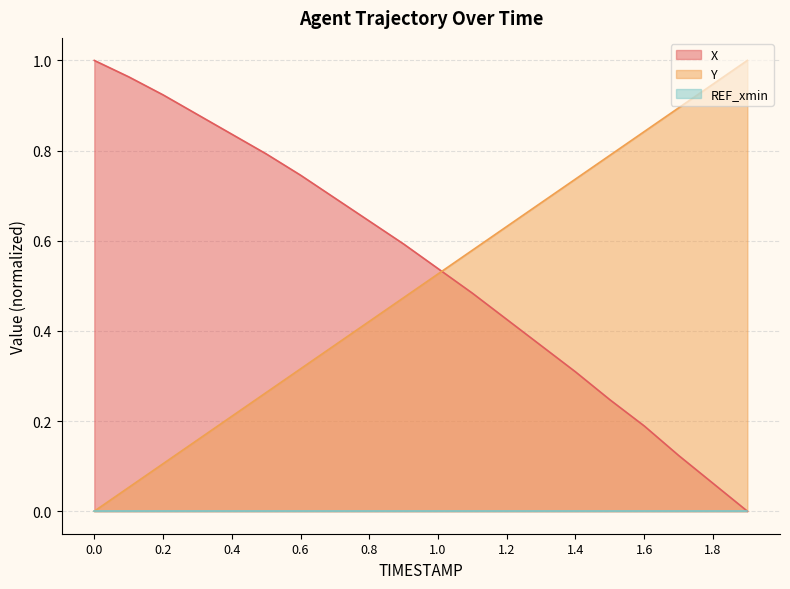

How many intersections are there between X and Y?

1